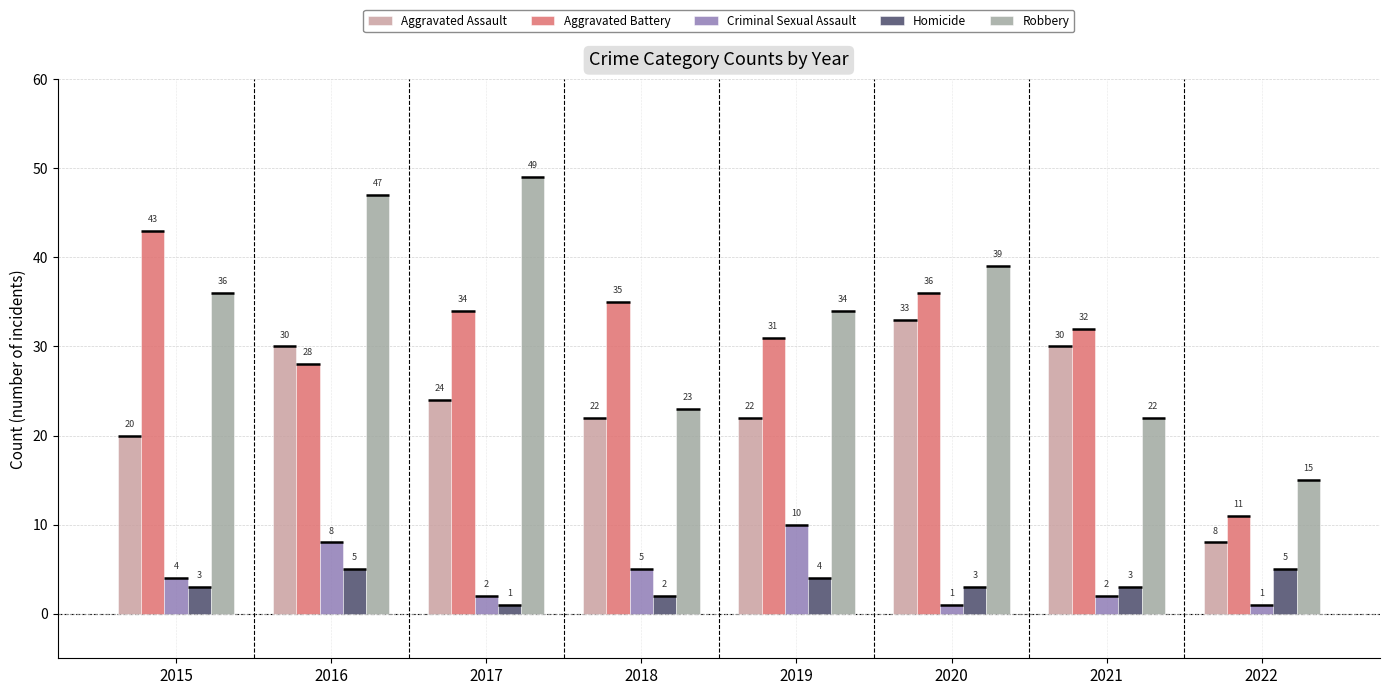

Which has a higher value, 2021 or 2022?

2021